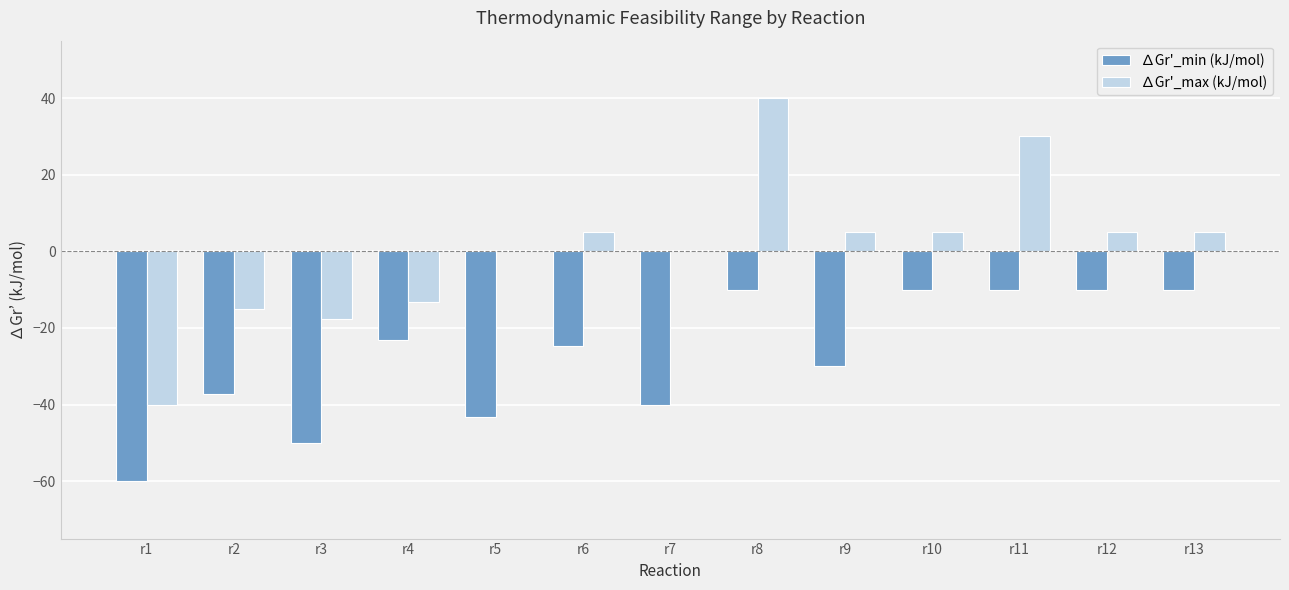

Which label corresponds to the largest value in the chart?

r8